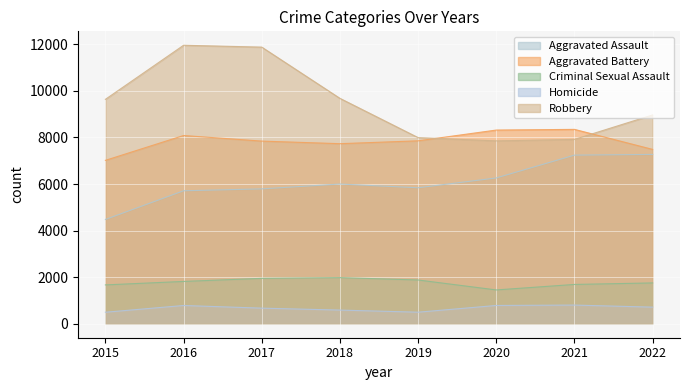

What is the approximate value of Homicide at 2017?

672